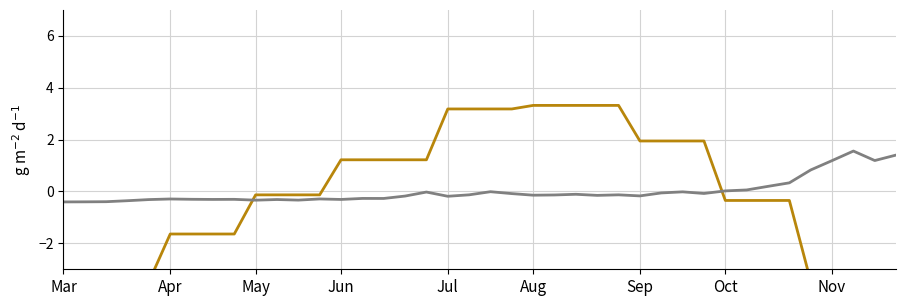

List the series in order of their peak value, lowest first.

cases_pcap, temp